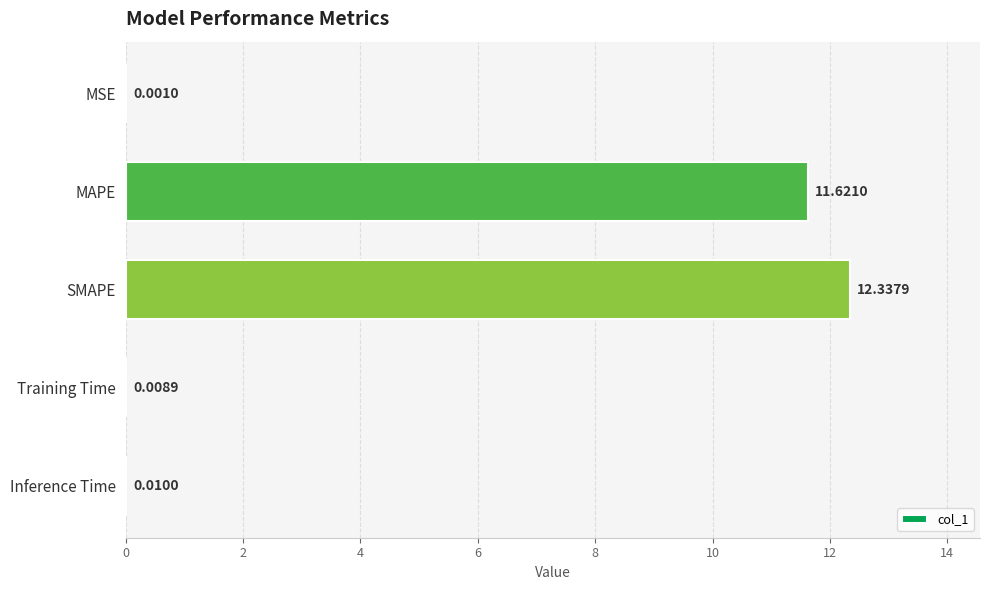

At which label is the value closest to 6?

MAPE